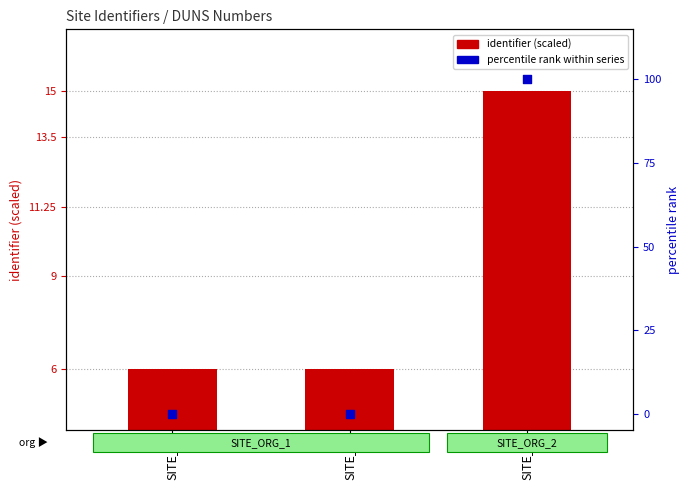

What are all the series names shown in the legend?

identifier (scaled), percentile rank within series